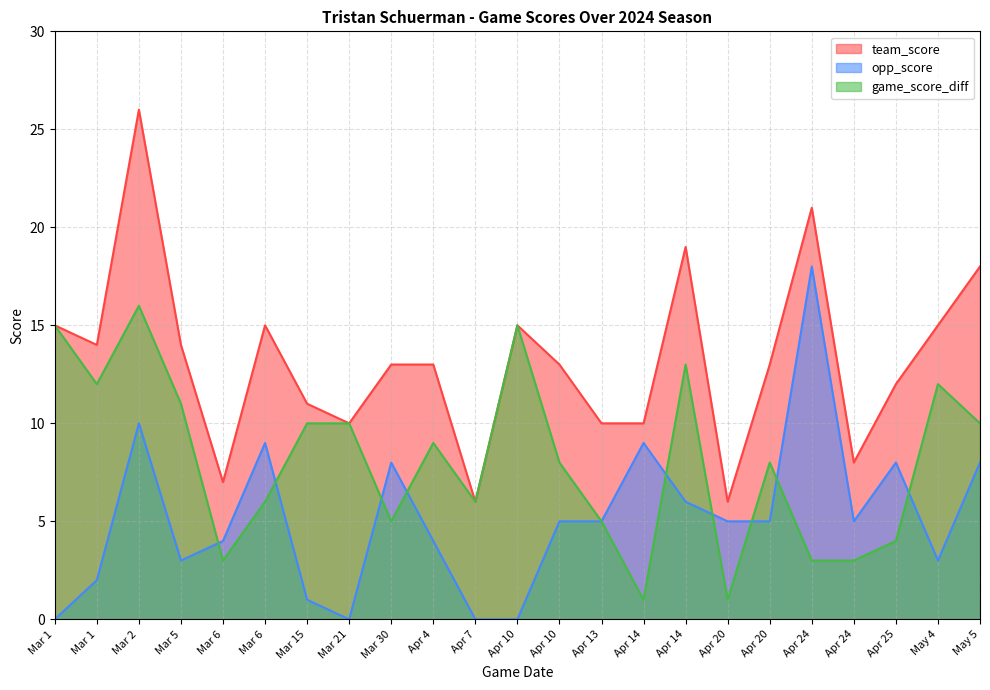

Rank the series by their maximum value, from lowest to highest.

game_score_diff, opp_score, team_score